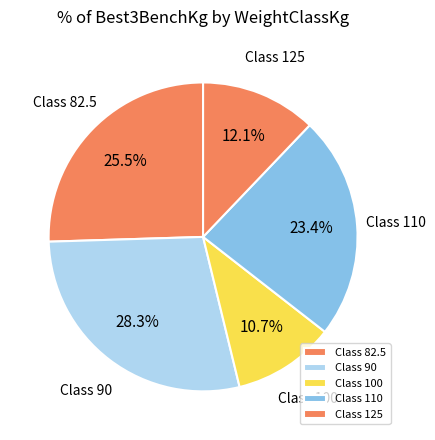

How many slices are in this pie chart?

5